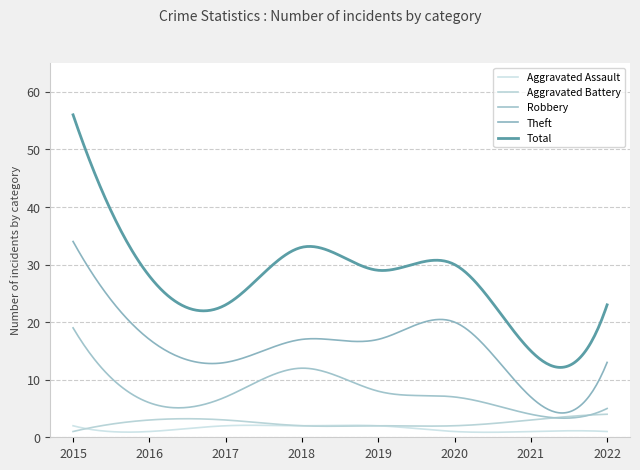

Which series has the largest total across all categories?

Total